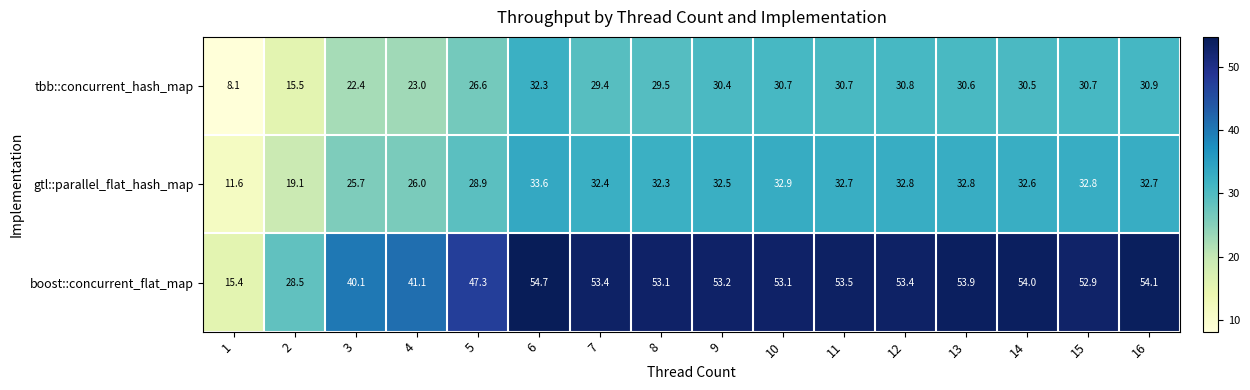

What is the difference between the second highest and minimum values in the boost::concurrent_flat_map series?

38.7